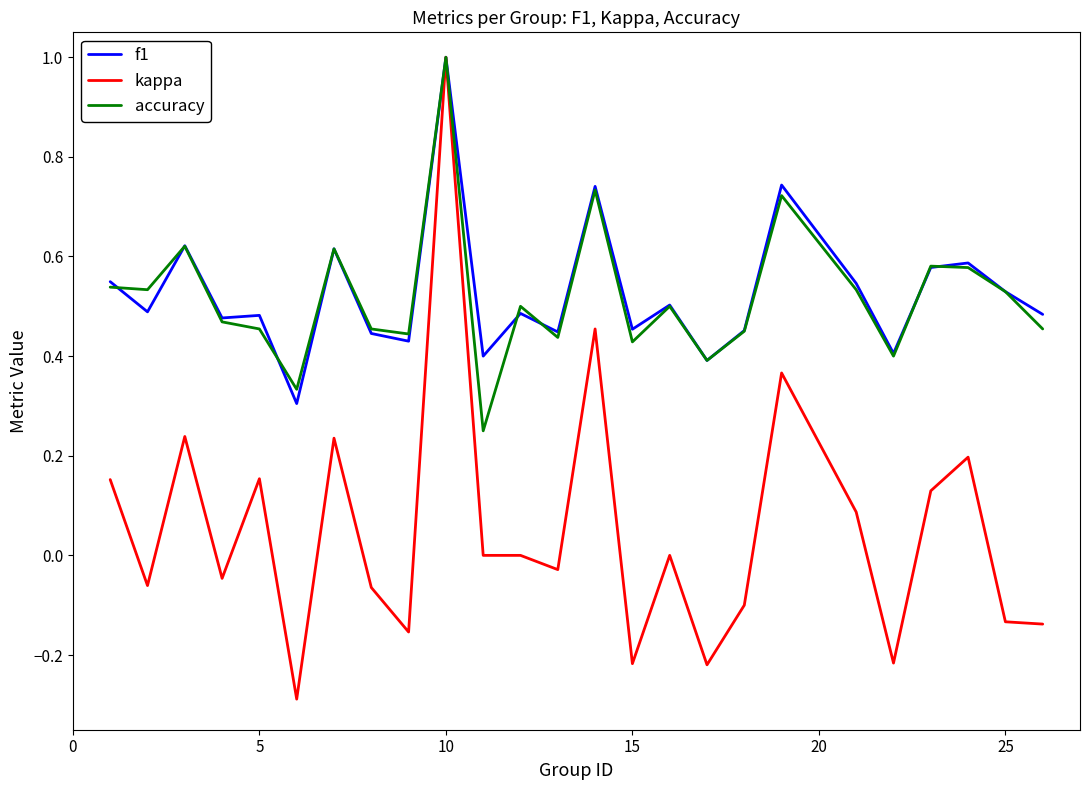

What is the minimum value shown in the chart?

-0.3